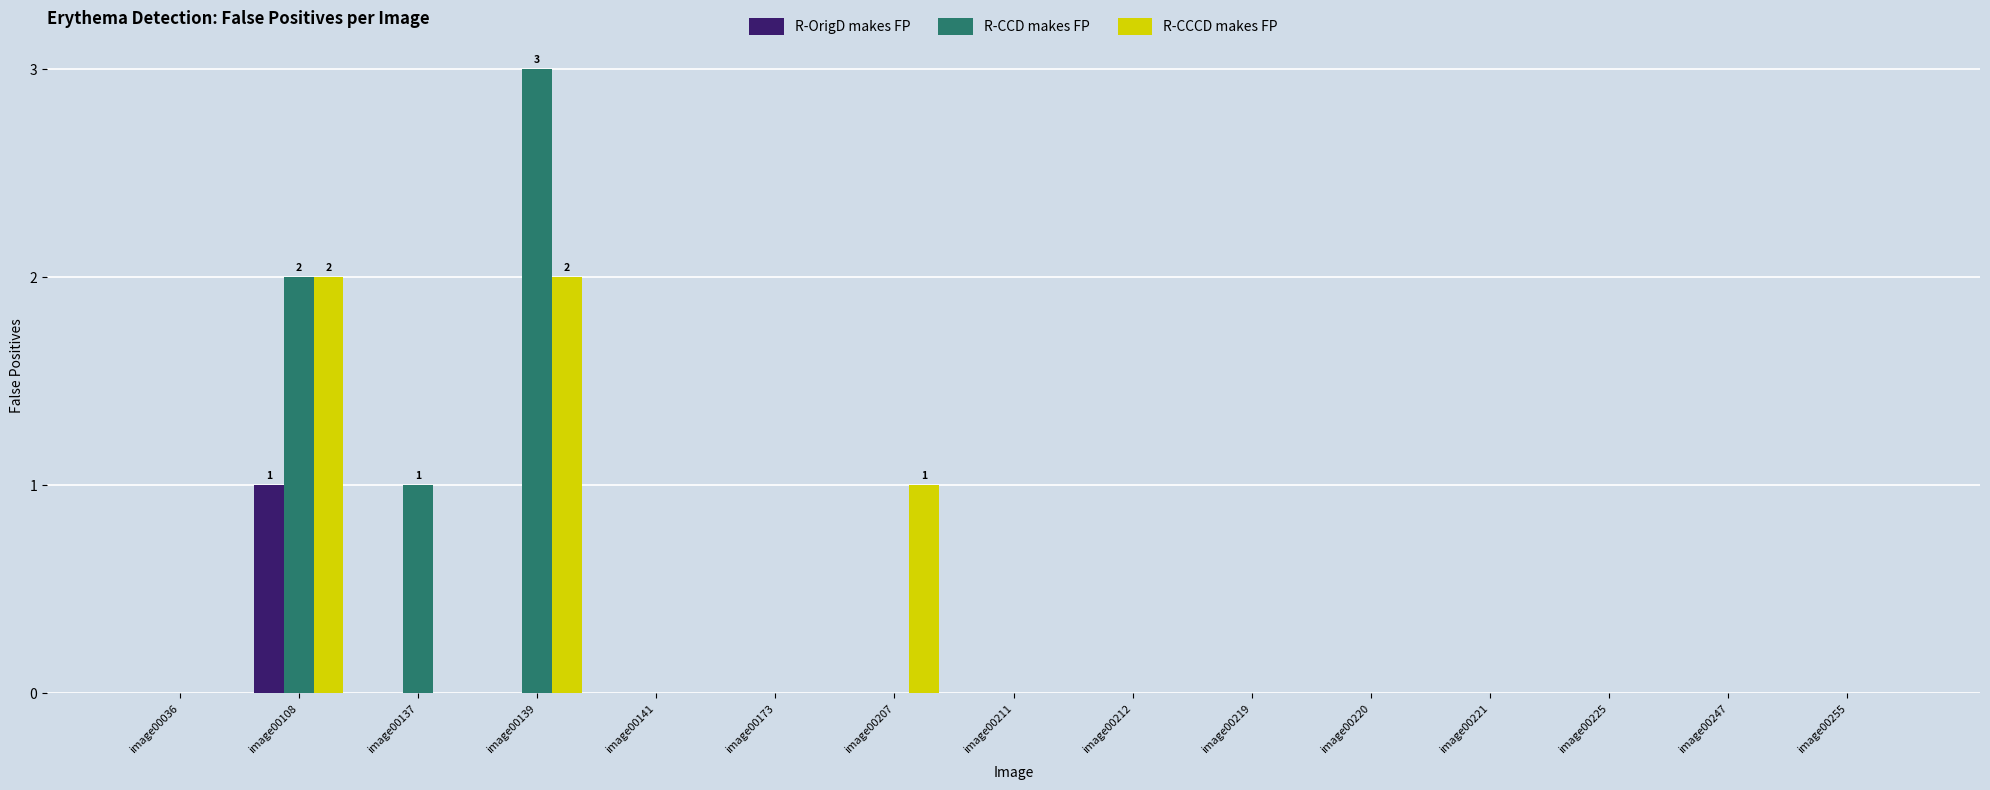

Is it true that R-CCCD makes FP equals 4 at image00139?

False